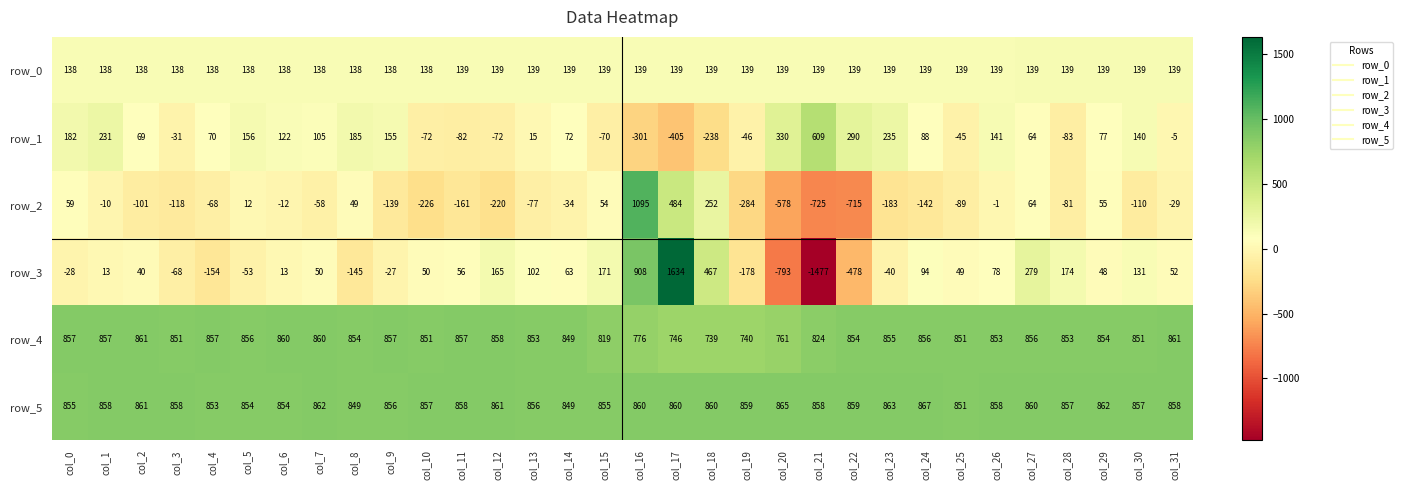

What is the approximate value of row_1 at col_23, to the nearest 10?

240